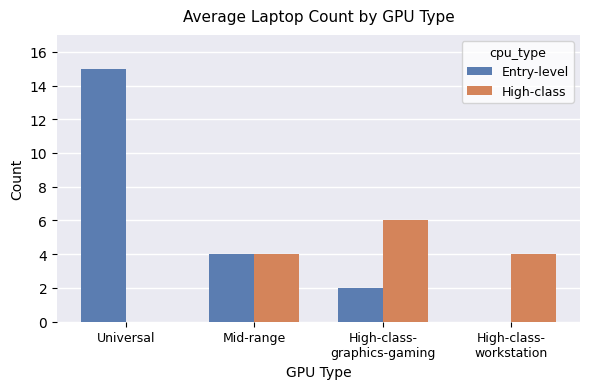

What is the greatest value displayed?

15